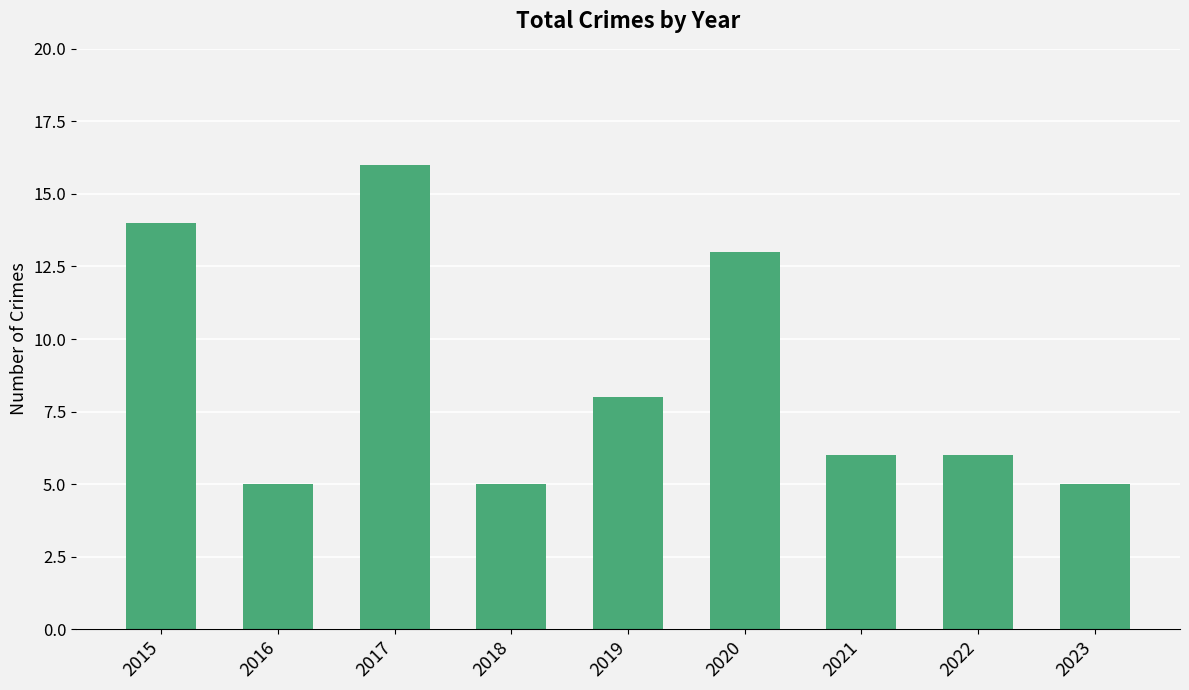

How many distinct data groups are displayed?

1